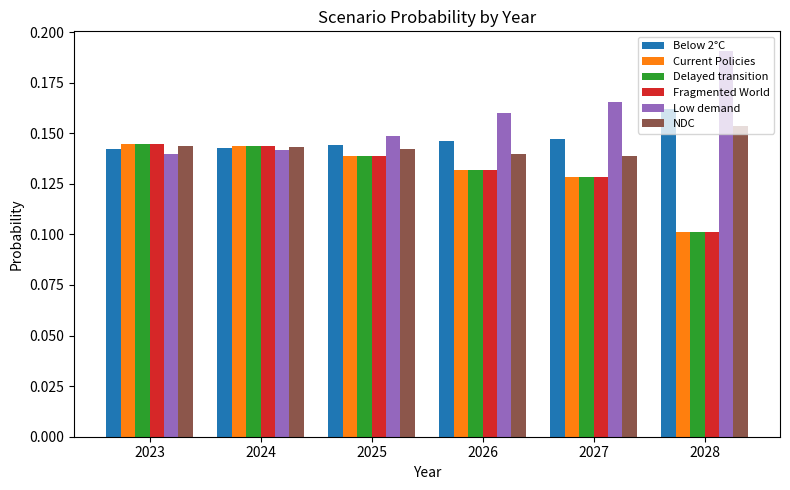

Which series has the largest total across all categories?

Low demand